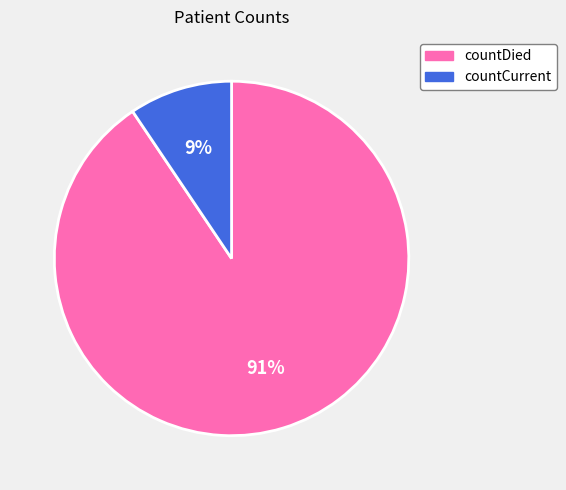

How many segments does this pie chart have?

2